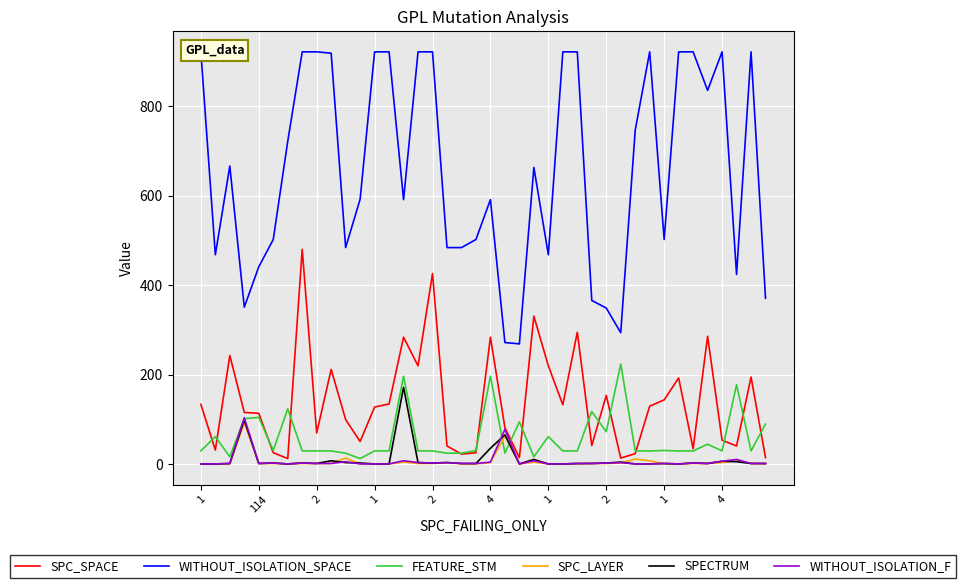

Is this an area chart (filled region under the line)?

No